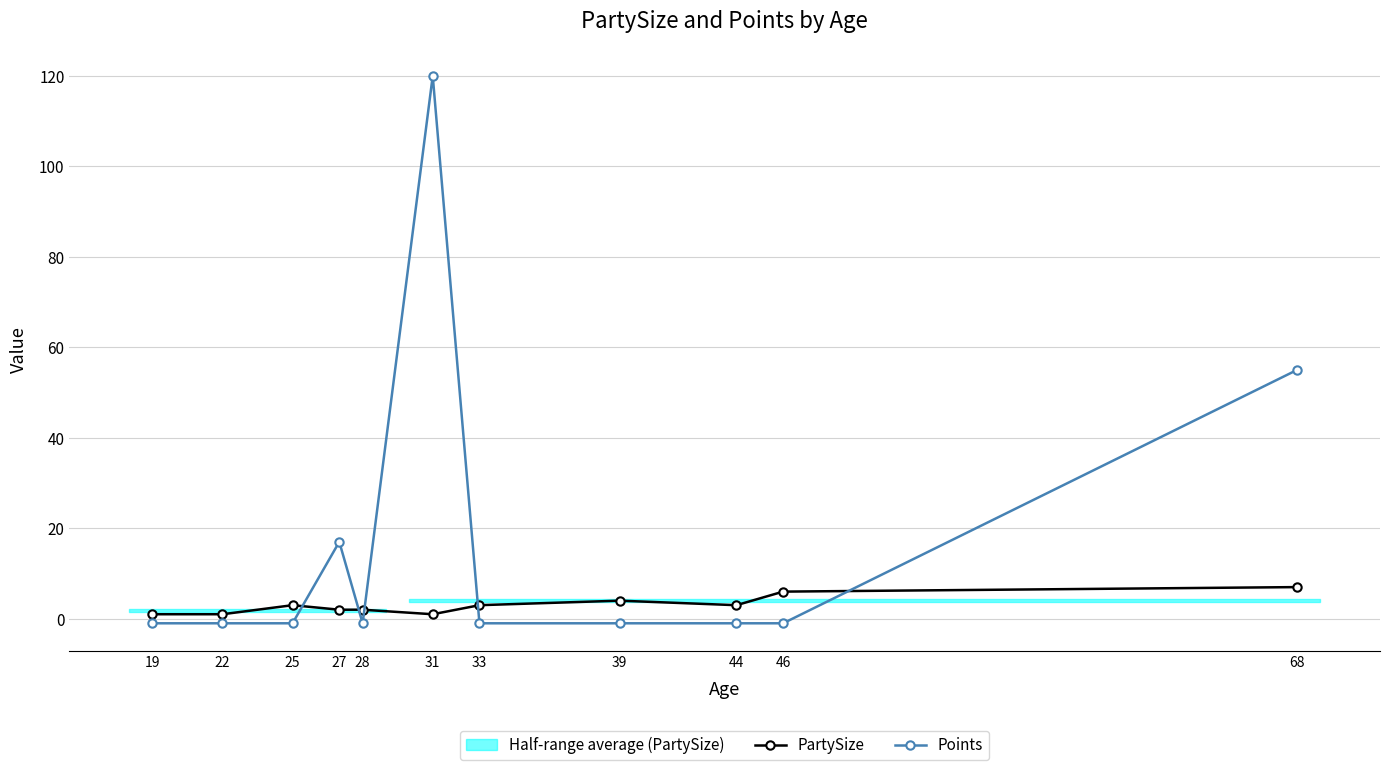

At which label is Points closest to 59?

68